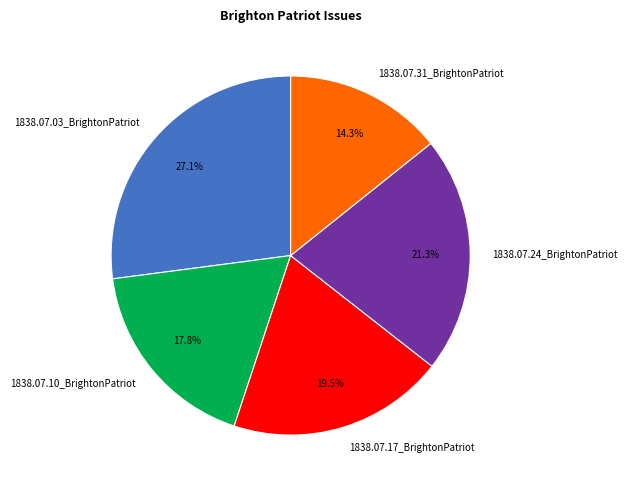

Is 1838.07.31_BrightonPatriot the majority of the pie?

No